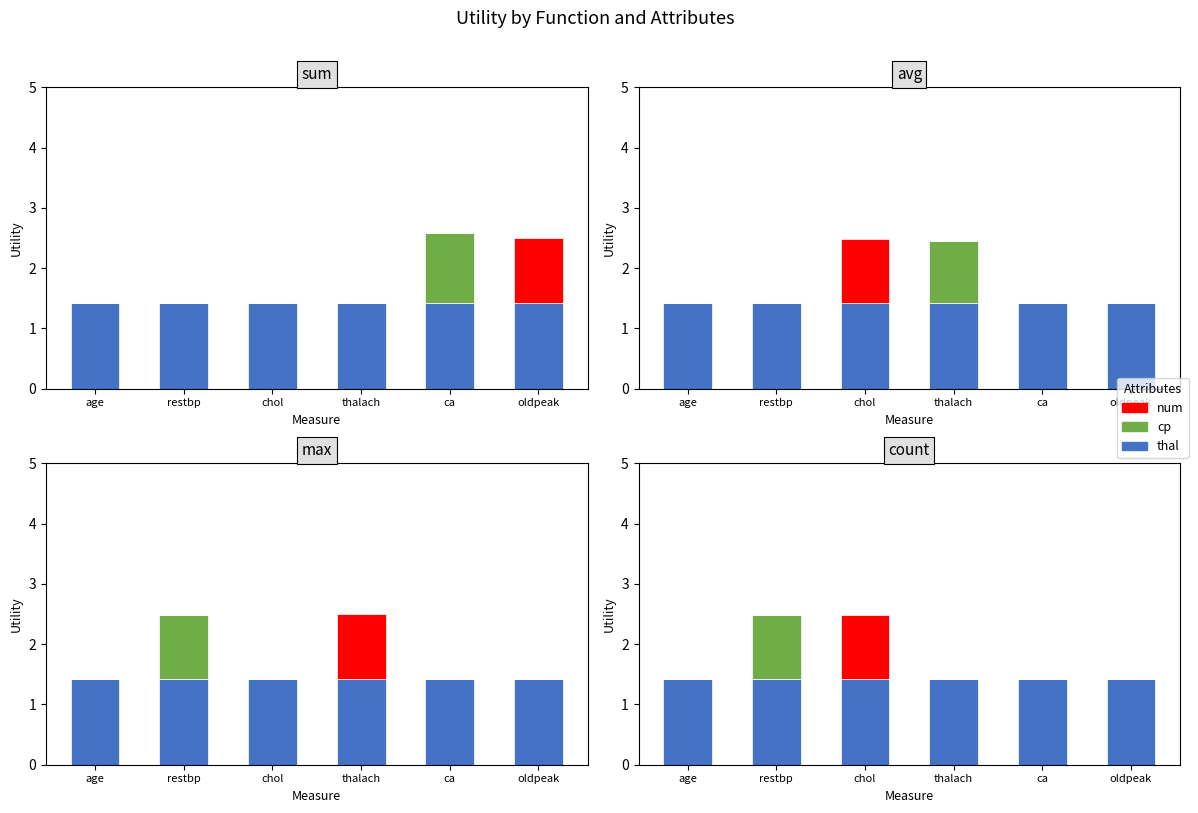

How many bars are there in each group?

3